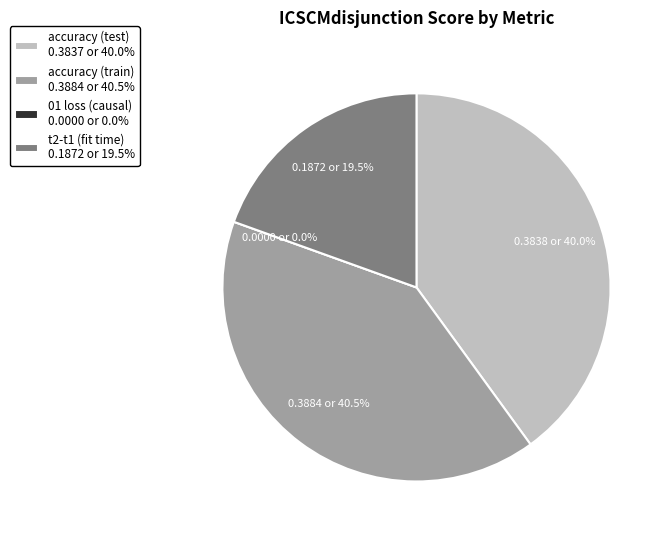

Is it true that t2-t1 (fit time) is 9% of the pie?

False